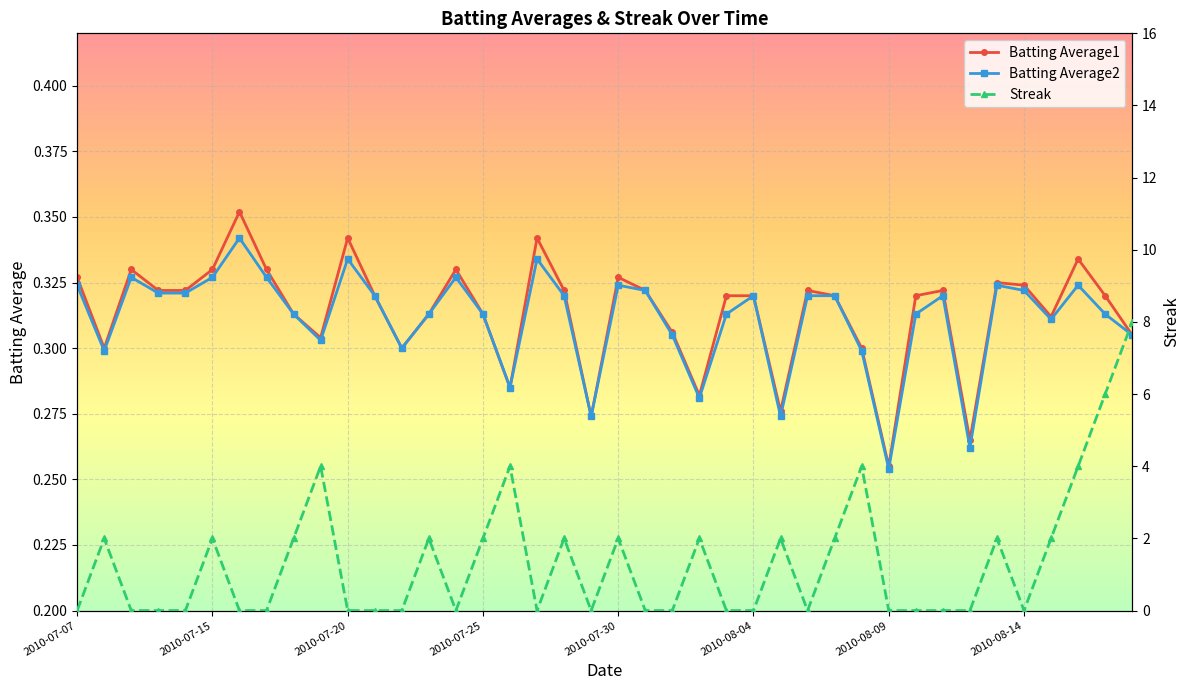

What is the spread (max minus min) of values at 24?

0.3